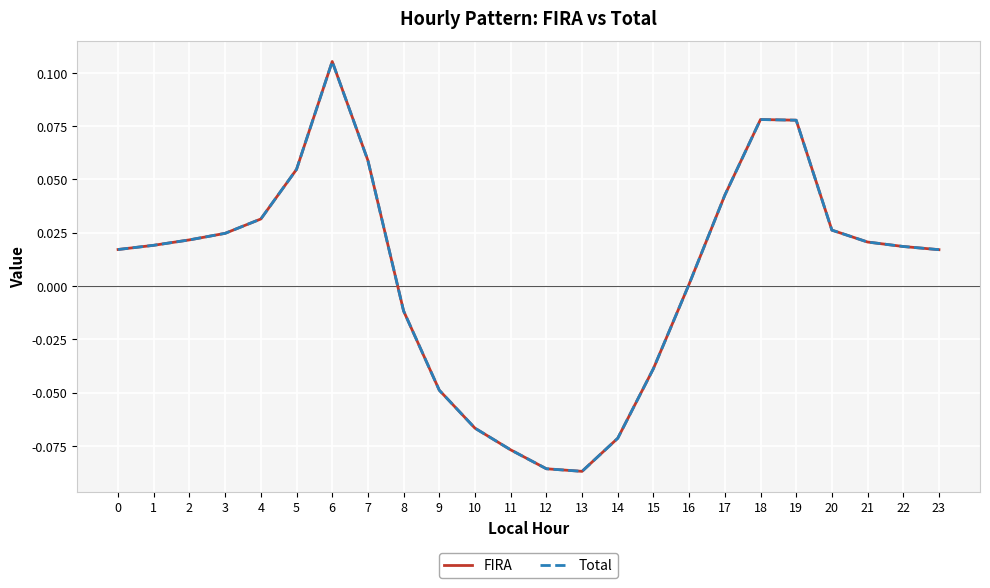

What is the difference between the maximum and minimum values in the Total series?

0.2